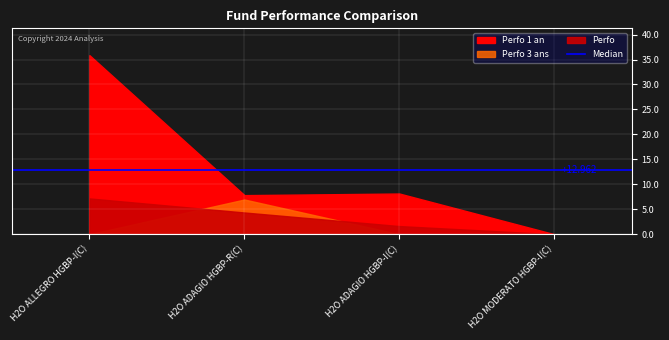

At H2O ADAGIO HGBP-R(C), list the series in order from smallest to largest.

Perfo, Perfo 3 ans, Perfo 1 an